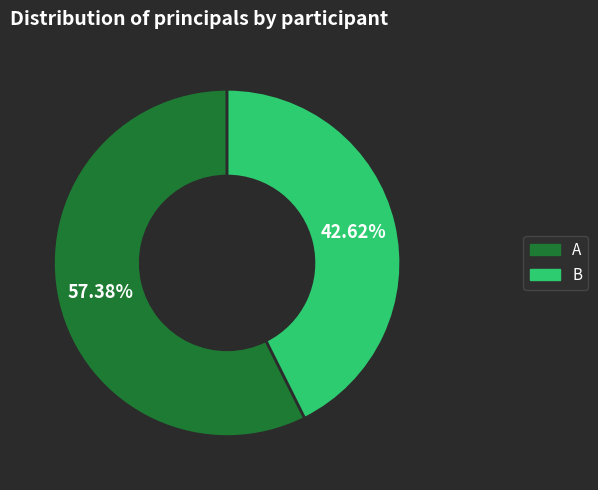

Which category has the smallest portion of the pie?

B